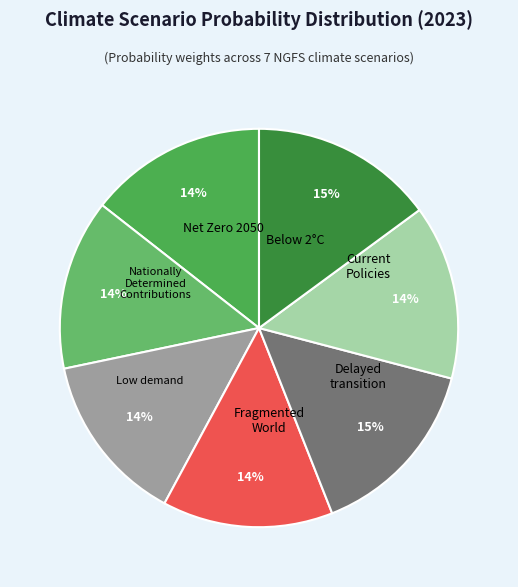

What portion of the pie excludes Fragmented World?

86.1%